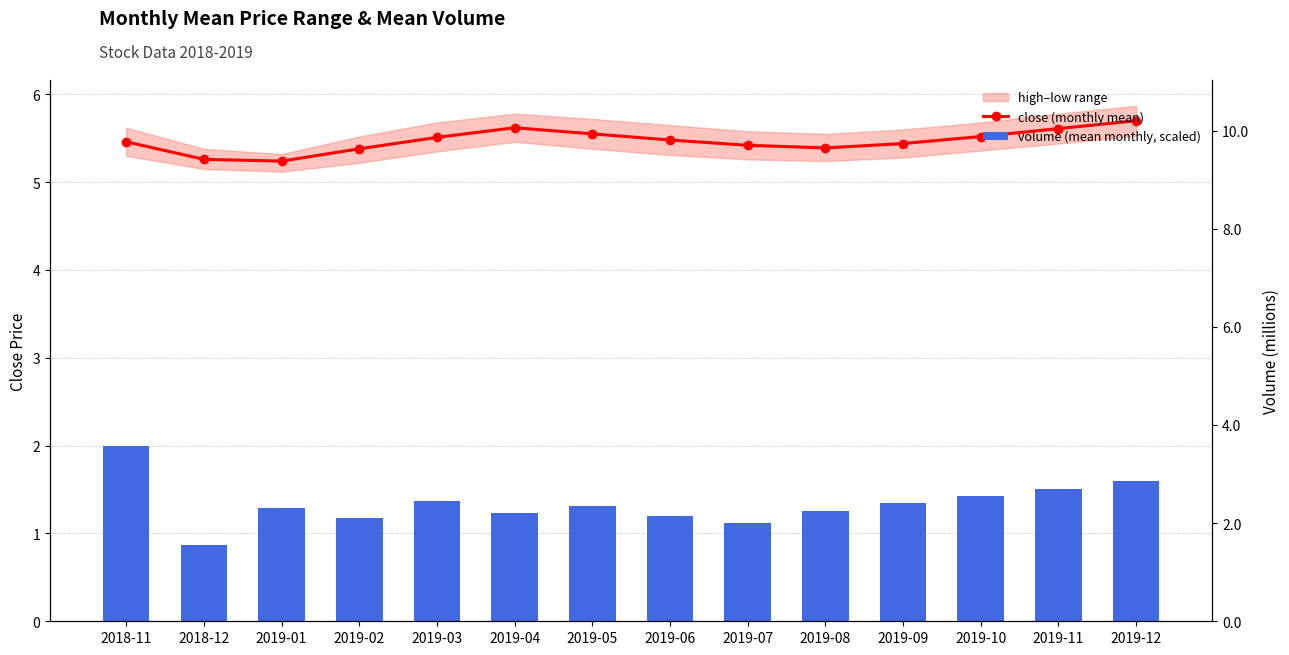

What is the sum of all volume (mean monthly, scaled) values?

18.7